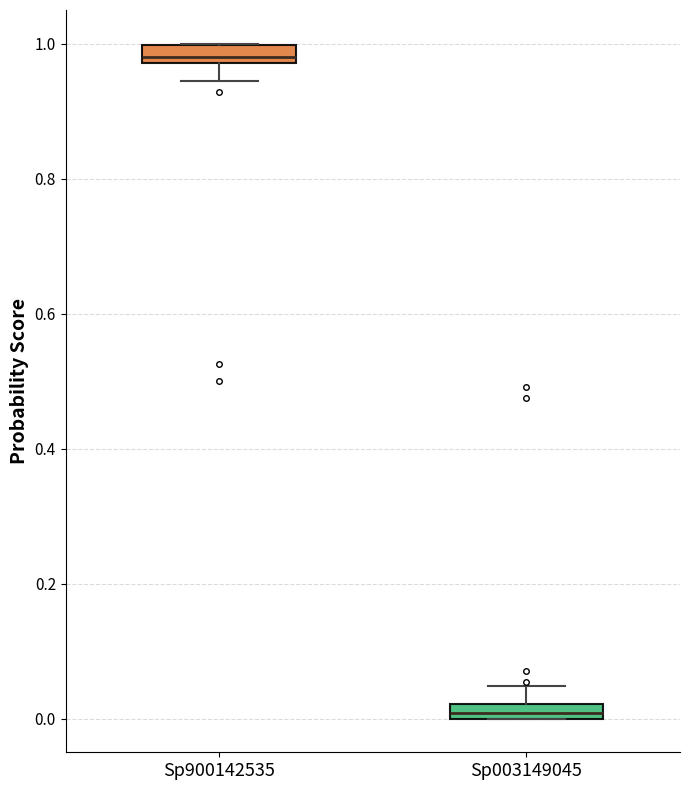

Which box has the highest median line?

Sp900142535